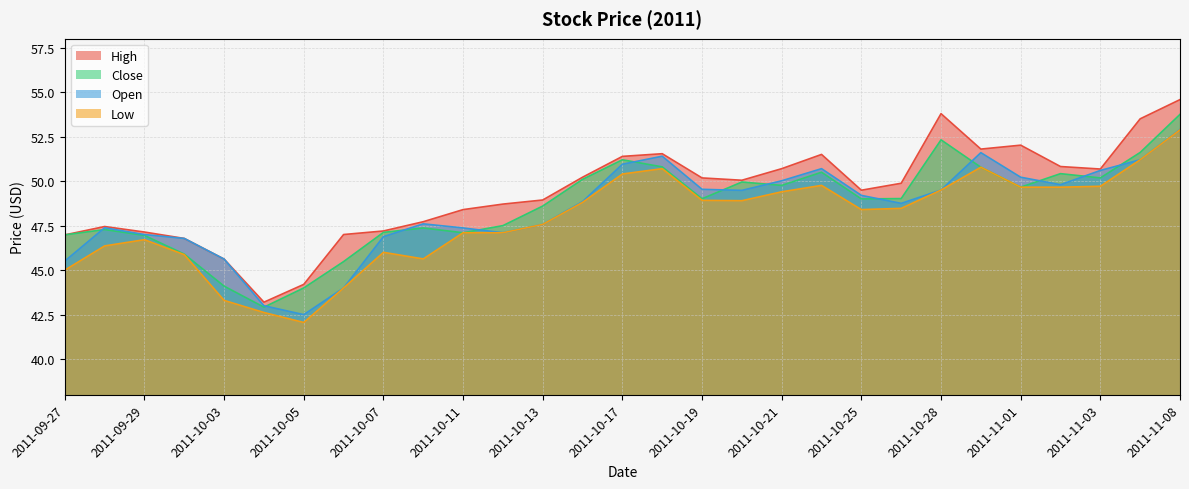

What is the maximum value for Close?

53.8